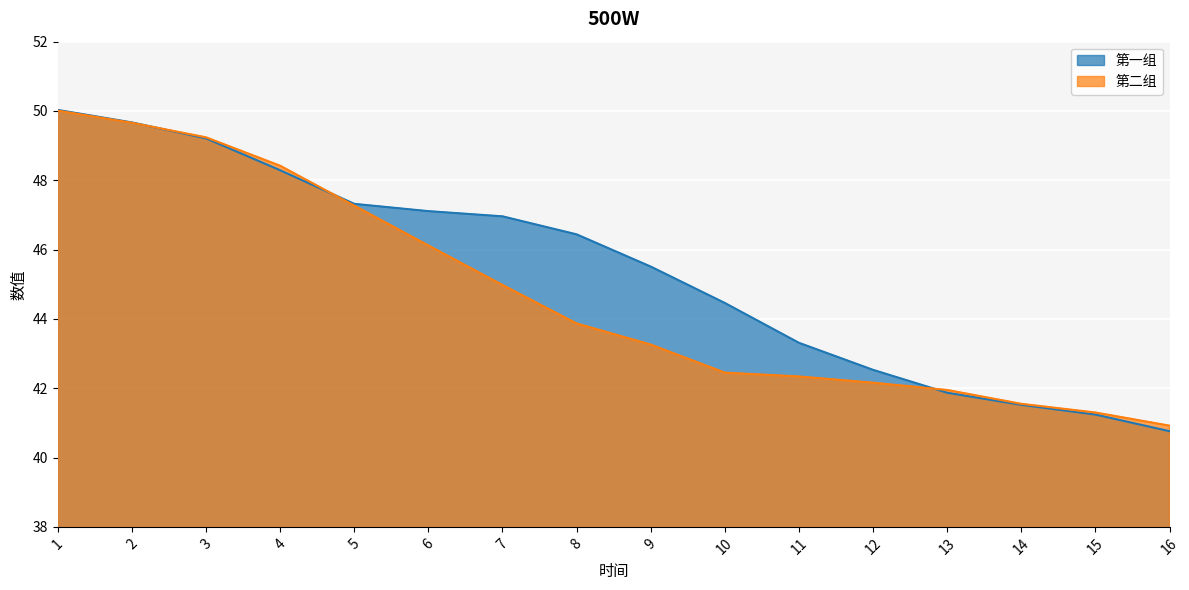

True or false: 第一组 has a value of 17.1 at 10.

False